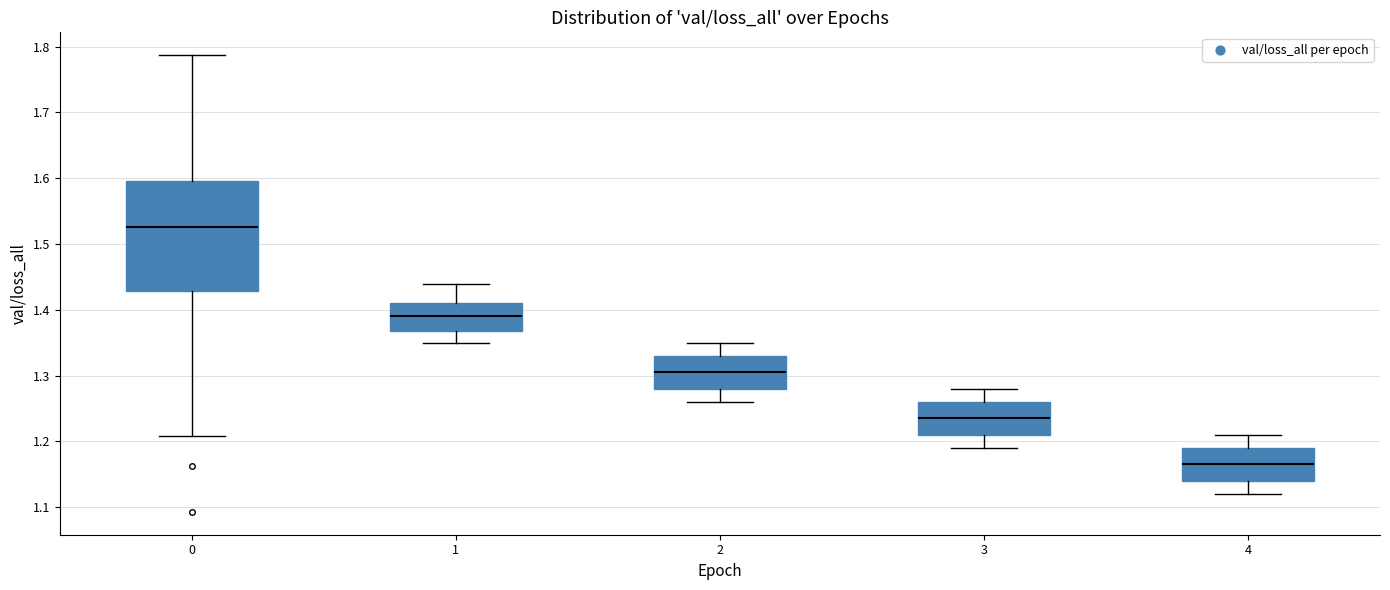

Which box has the lowest median line?

4